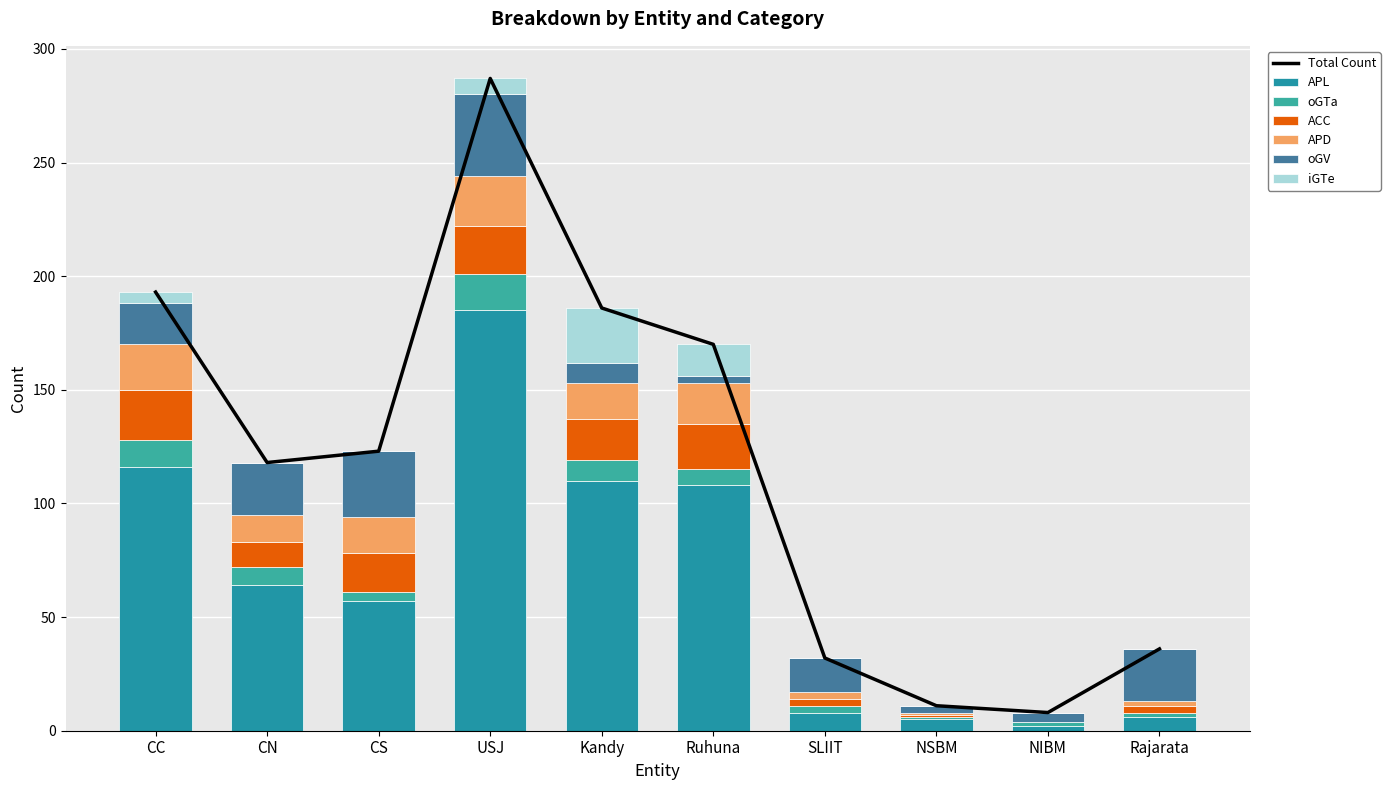

Reading right to left, extract all data points from this chart.

APL: Rajarata=6	NIBM=2	NSBM=5	SLIIT=8	Ruhuna=108	Kandy=110	USJ=185	CS=57	CN=64	CC=116
oGTa: Rajarata=2	NIBM=2	NSBM=1	SLIIT=3	Ruhuna=7	Kandy=9	USJ=16	CS=4	CN=8	CC=12
ACC: Rajarata=3	NIBM=0	NSBM=1	SLIIT=3	Ruhuna=20	Kandy=18	USJ=21	CS=17	CN=11	CC=22
APD: Rajarata=2	NIBM=0	NSBM=1	SLIIT=3	Ruhuna=18	Kandy=16	USJ=22	CS=16	CN=12	CC=20
oGV: Rajarata=23	NIBM=4	NSBM=3	SLIIT=15	Ruhuna=3	Kandy=9	USJ=36	CS=29	CN=23	CC=18
iGTe: Rajarata=0	NIBM=0	NSBM=0	SLIIT=0	Ruhuna=14	Kandy=24	USJ=7	CS=0	CN=0	CC=5